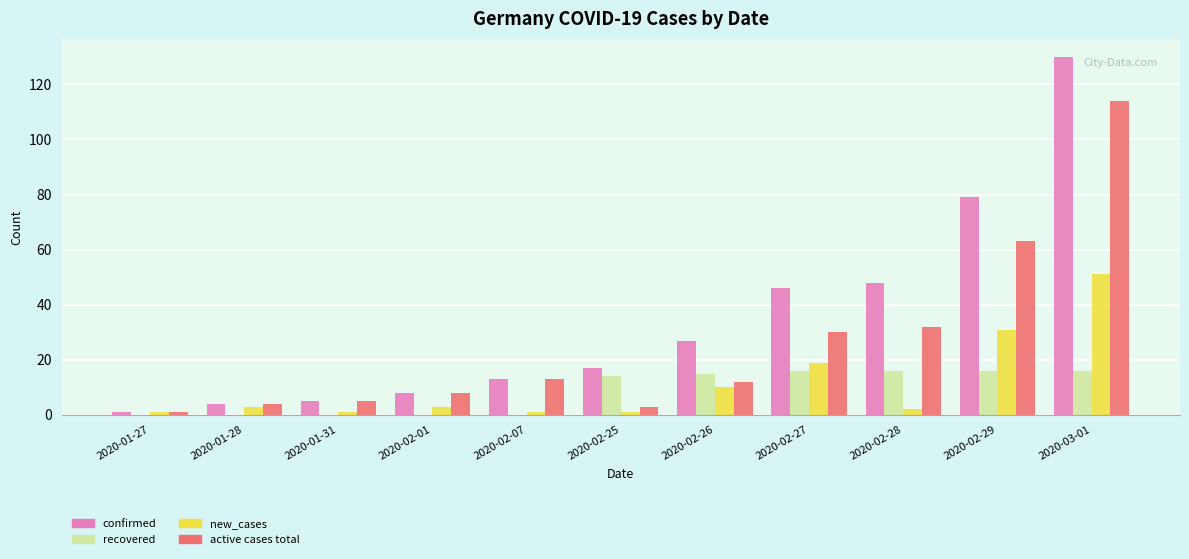

The recovered series shows -7 at 2020-01-28. True or false?

False